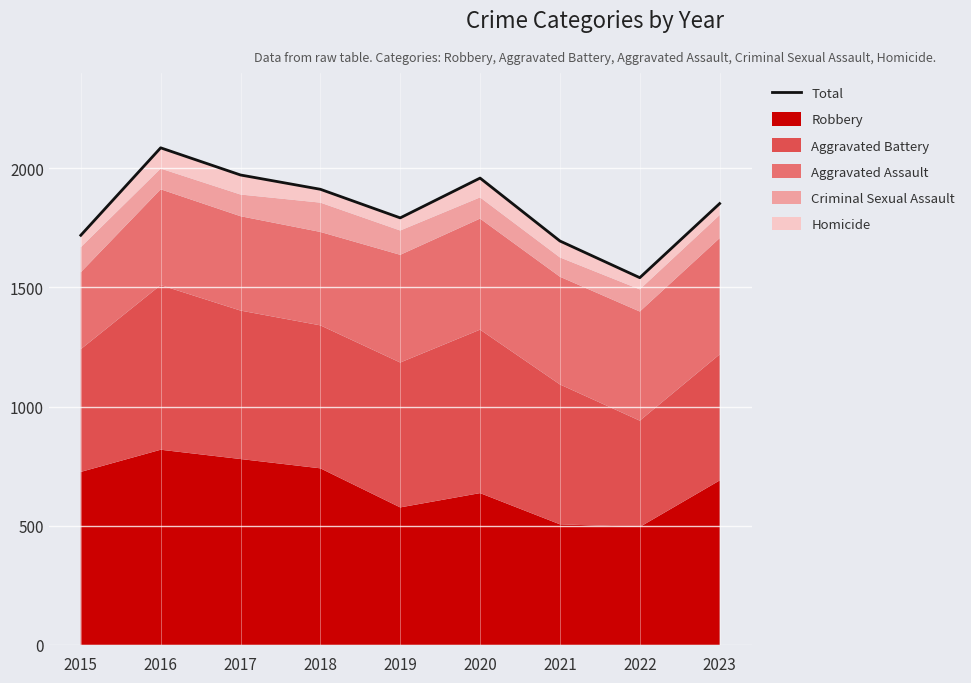

Is it true that the value at 2021 is 1695?

True